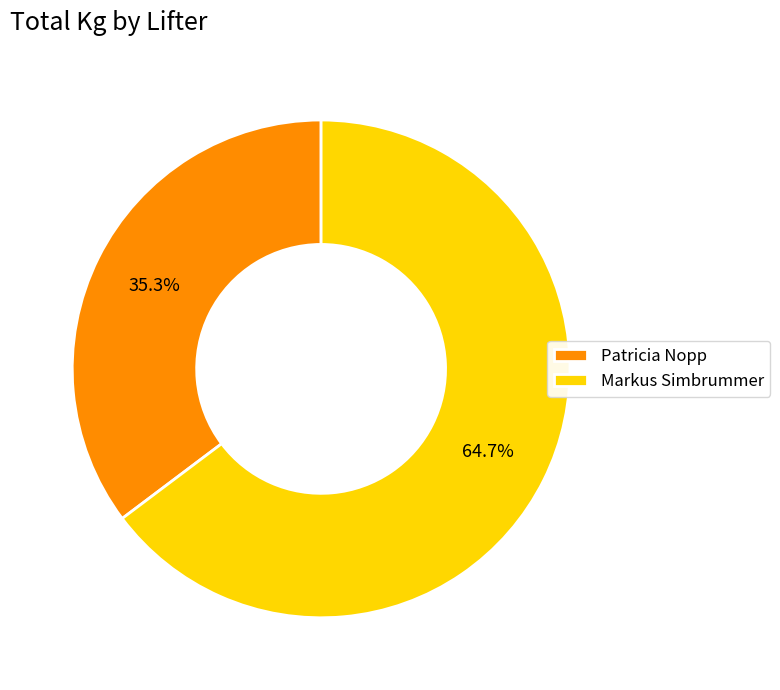

To the nearest percent, what portion does Patricia Nopp represent?

35%